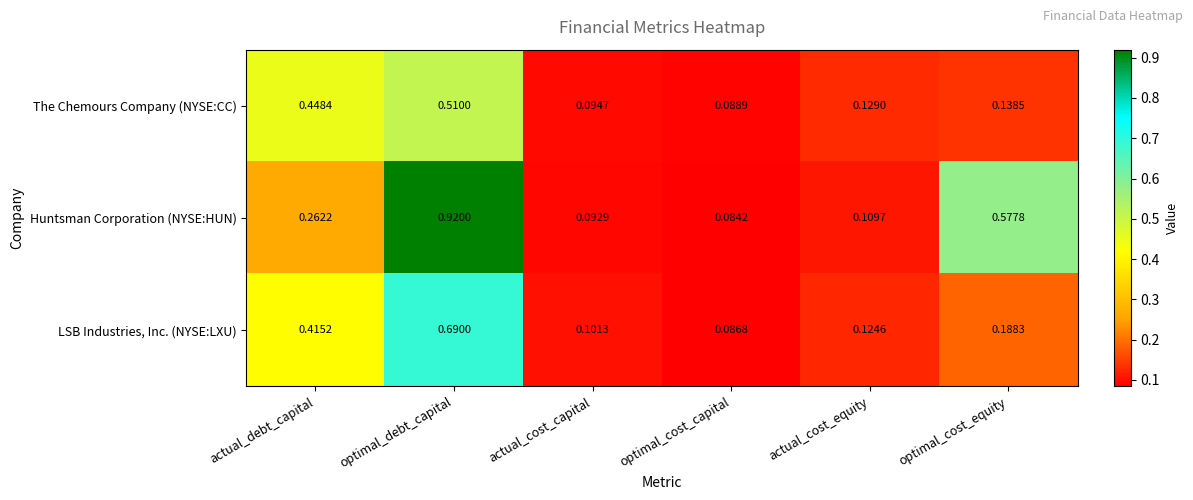

Which series has the largest total across all categories?

Huntsman Corporation (NYSE:HUN)